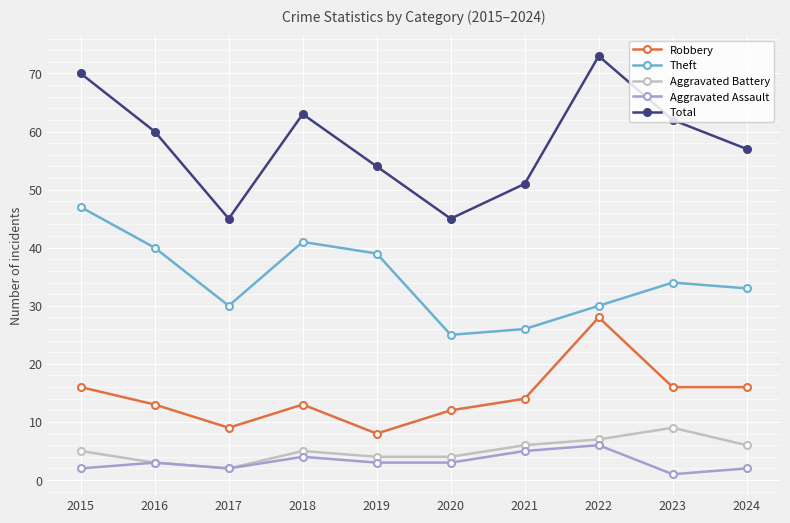

At which category is the sum across all series the highest?

2022